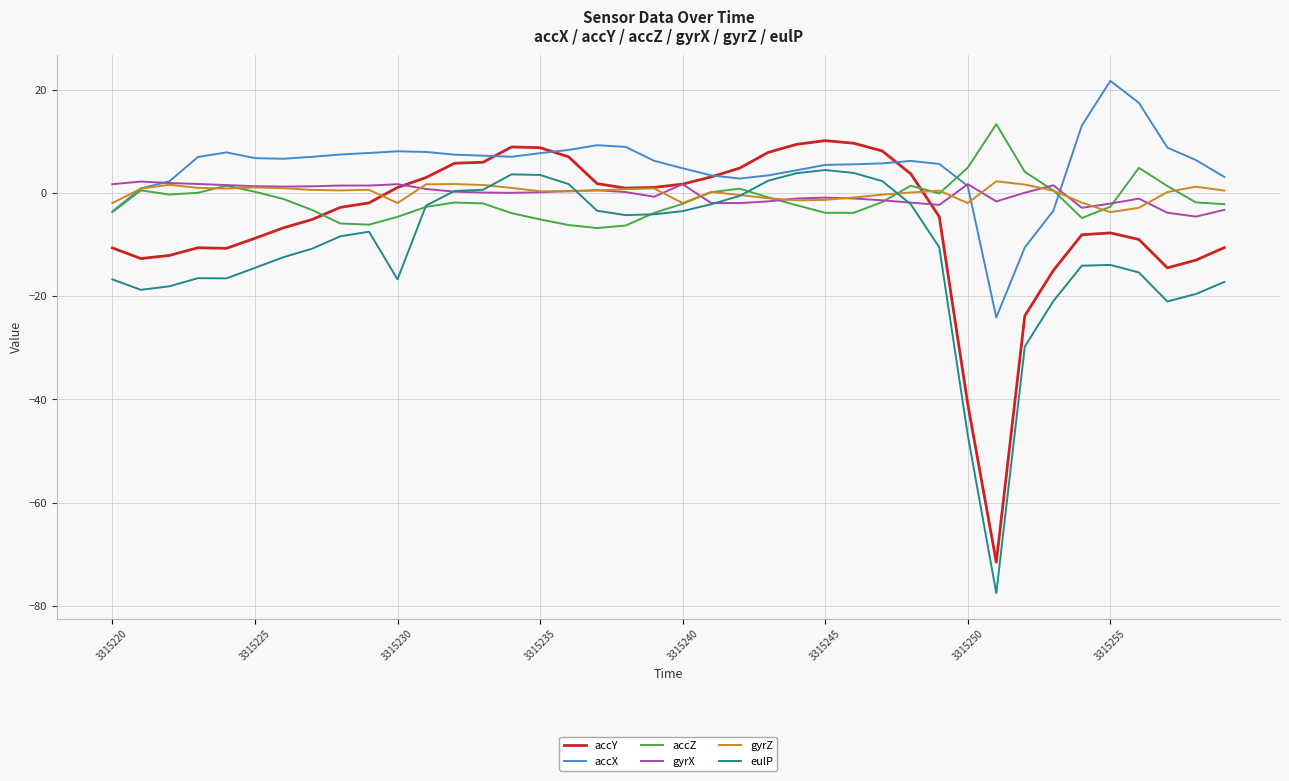

Which series has the largest range (max minus min)?

eulP